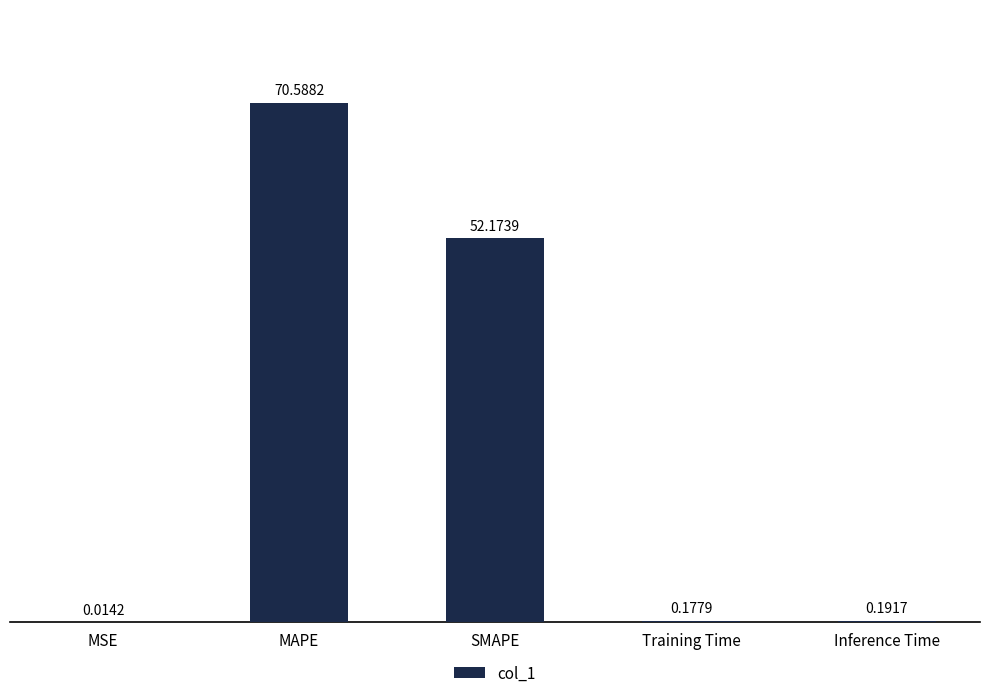

What is the change in value from MSE to Training Time?

+0.2